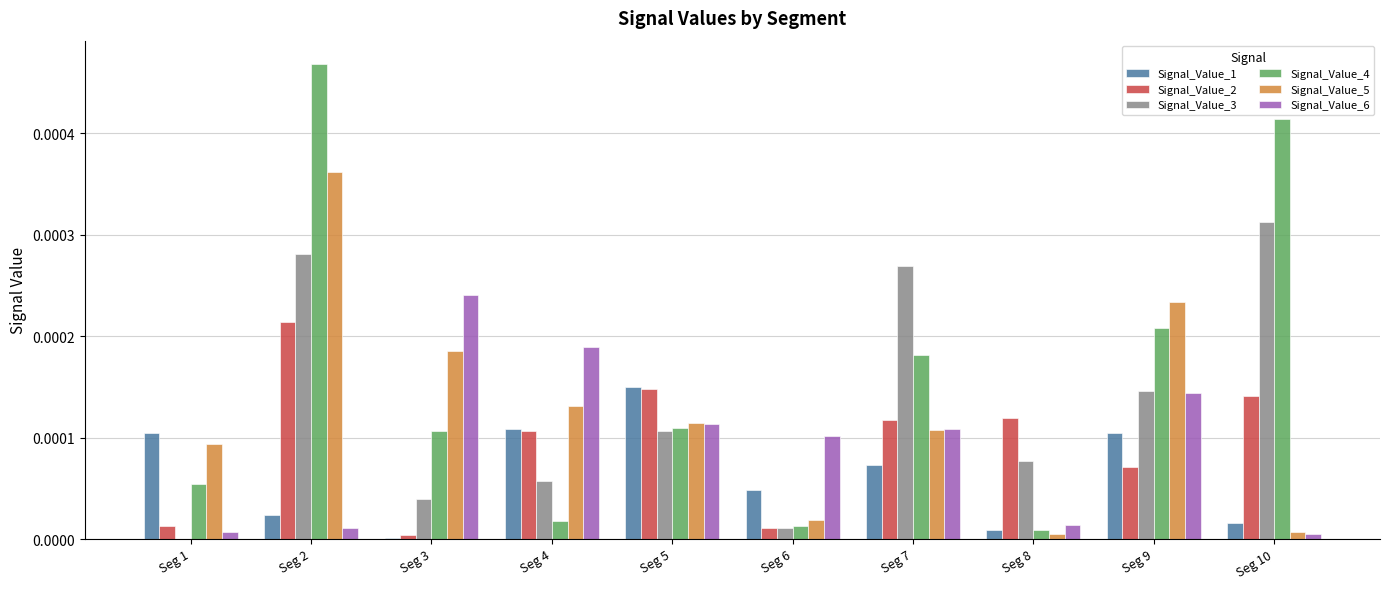

What are all the series names shown in the legend?

Signal_Value_1, Signal_Value_2, Signal_Value_3, Signal_Value_4, Signal_Value_5, Signal_Value_6